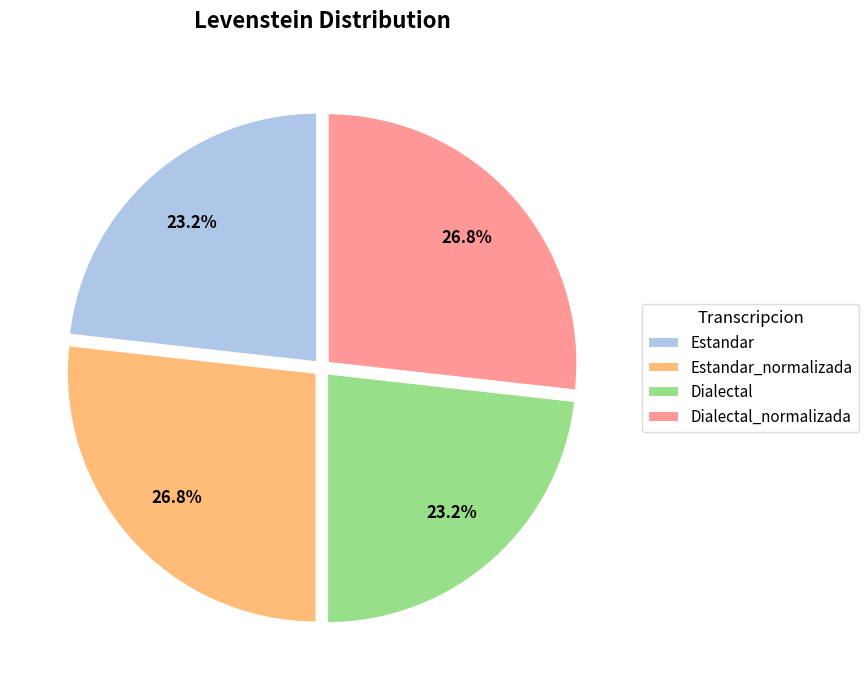

What percentage is the Estandar_normalizada slice, to the nearest percent?

27%